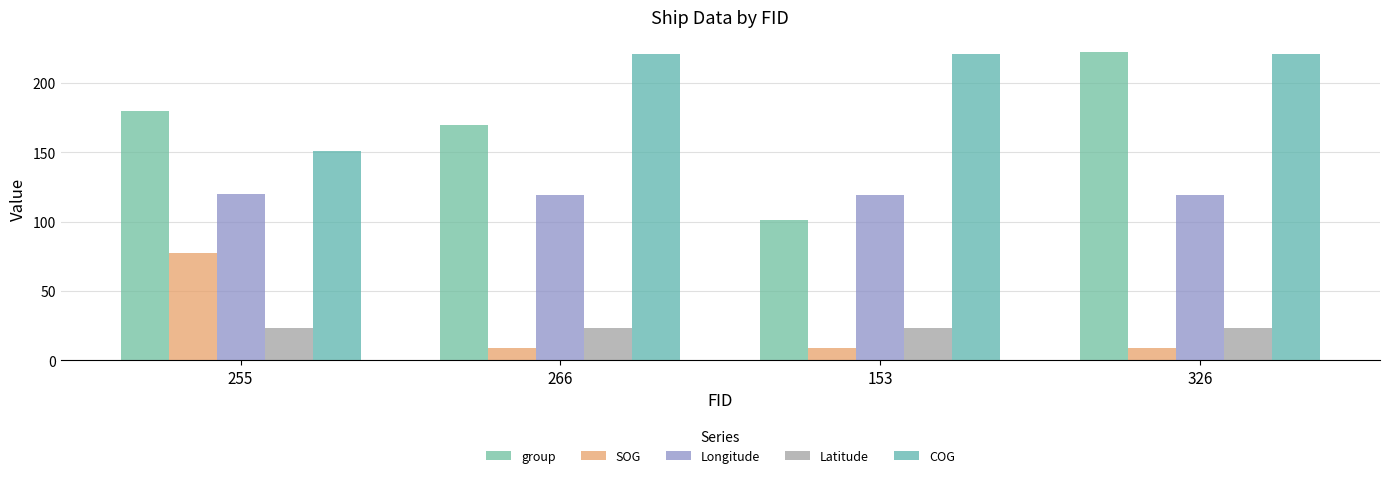

Reading right to left, list all the values displayed in this chart.

group: 222.0	101.0	170.0	180.0
SOG: 8.6	8.6	8.6	77.4
Longitude: 119.1	119.1	119.1	119.6
Latitude: 23.3	23.3	23.3	23.3
COG: 220.8	220.8	220.8	150.8